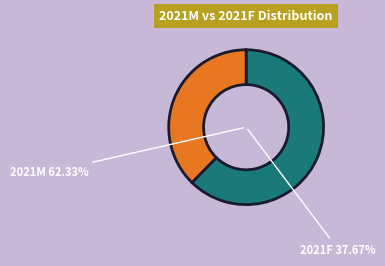

True or false: 55-59 accounts for 2% of the total.

False